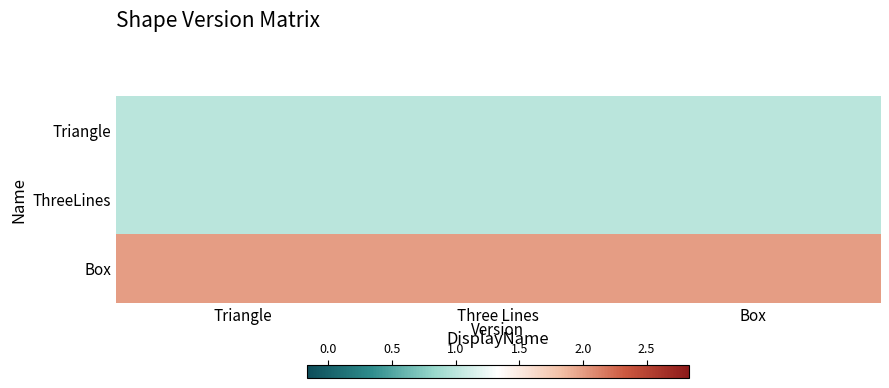

What is the spread (max minus min) of values at Three Lines?

1